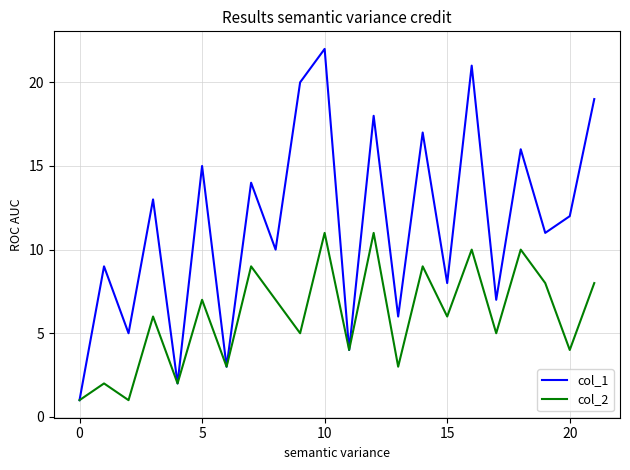

Rank the series by their average value, from highest to lowest.

col_1, col_2